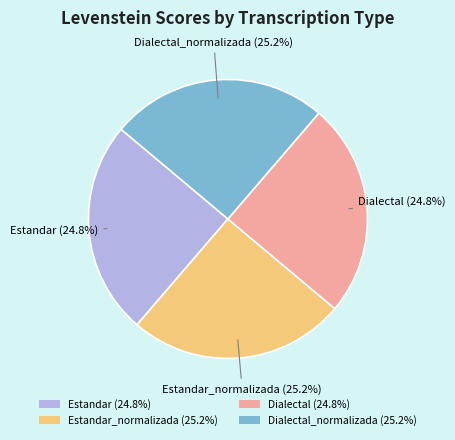

How many slices are in this pie chart?

4